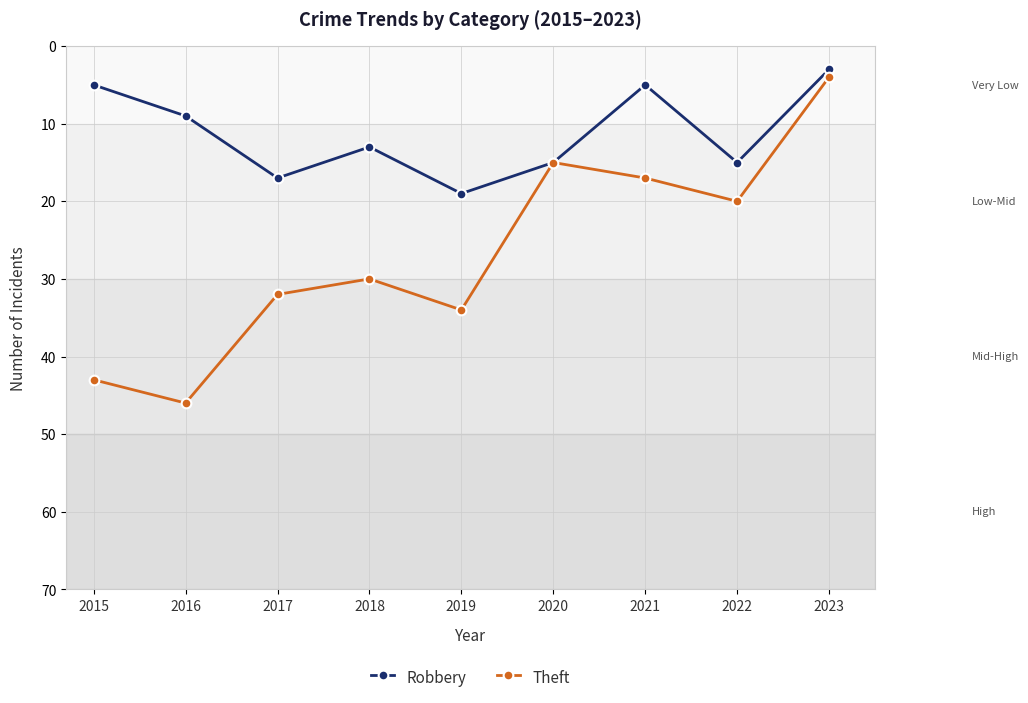

Reading left to right, what are all the values shown in this chart?

Robbery: 2015=5	2016=9	2017=17	2018=13	2019=19	2020=15	2021=5	2022=15	2023=3
Theft: 2015=43	2016=46	2017=32	2018=30	2019=34	2020=15	2021=17	2022=20	2023=4